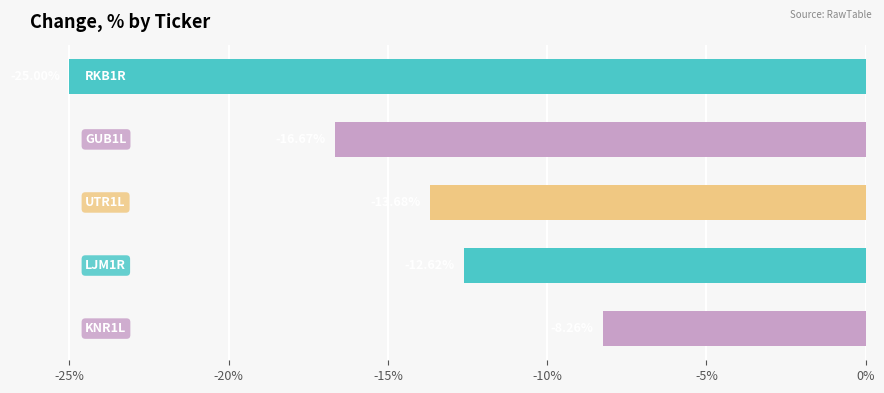

Does the chart contain any negative values?

Yes